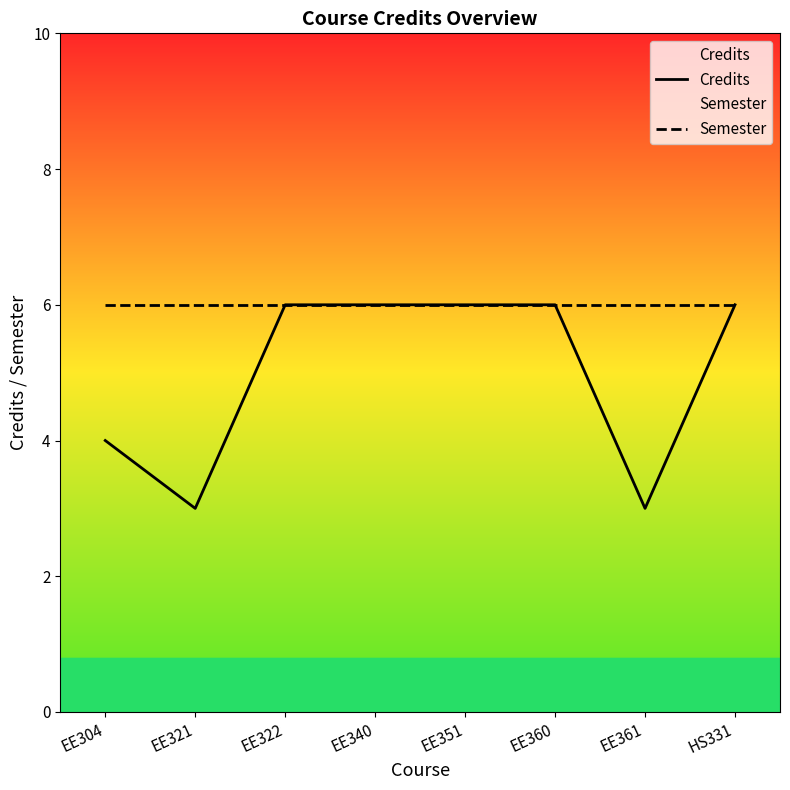

How many data points does each series have?

8